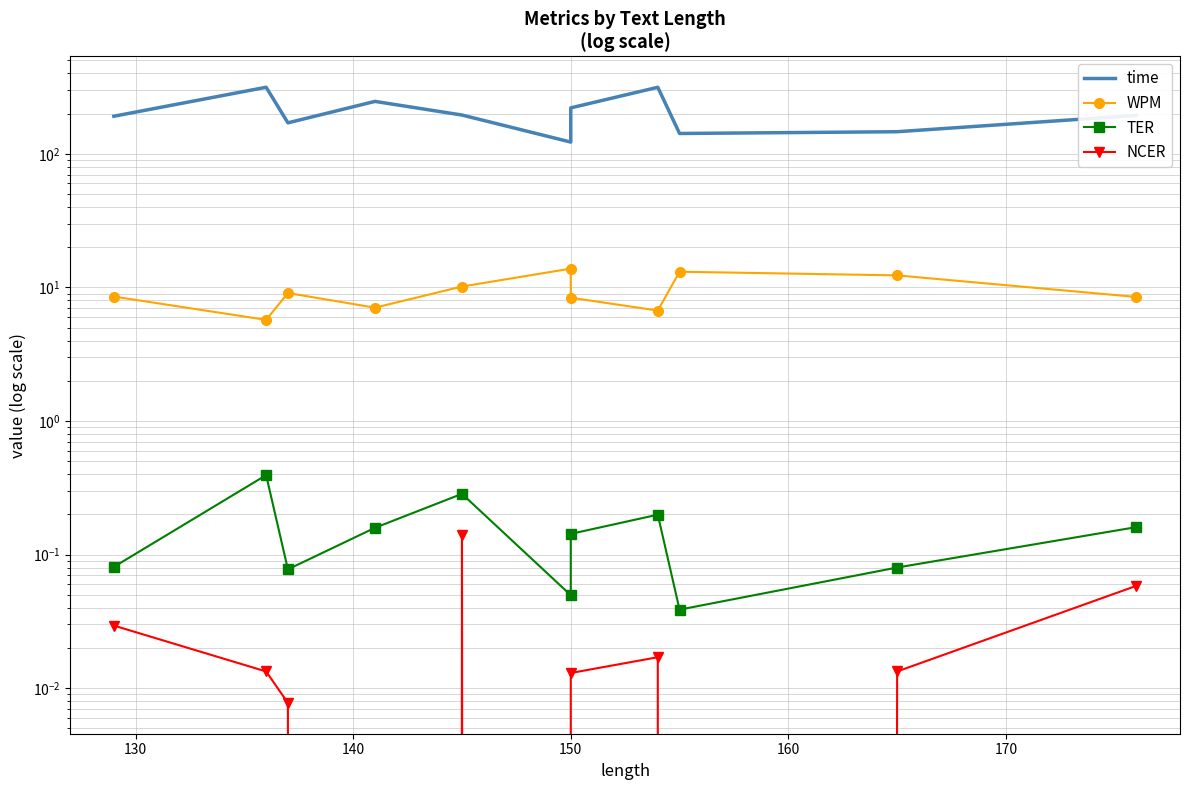

Count the number of categories in the chart.

11